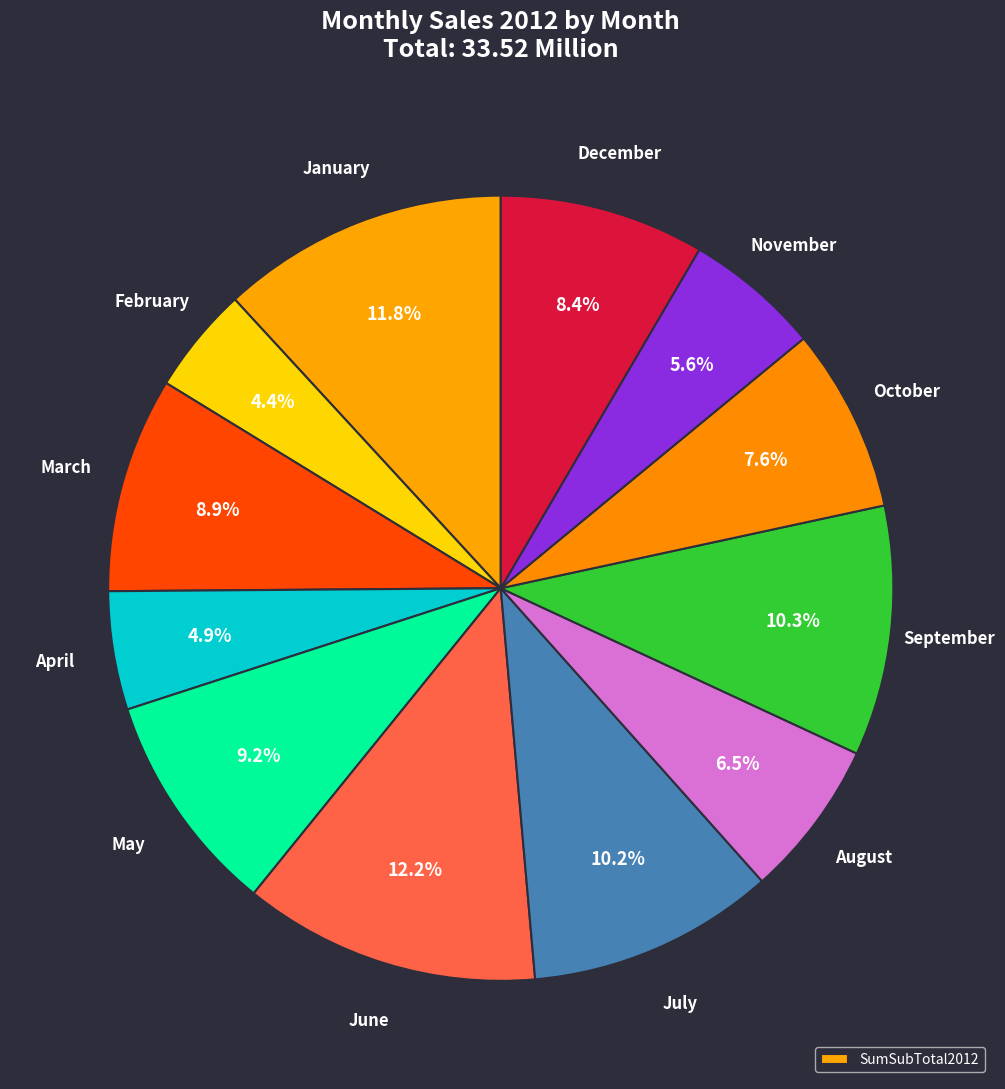

Rank the categories by value from highest to lowest.

June, January, September, July, May, March, December, October, August, November, April, February